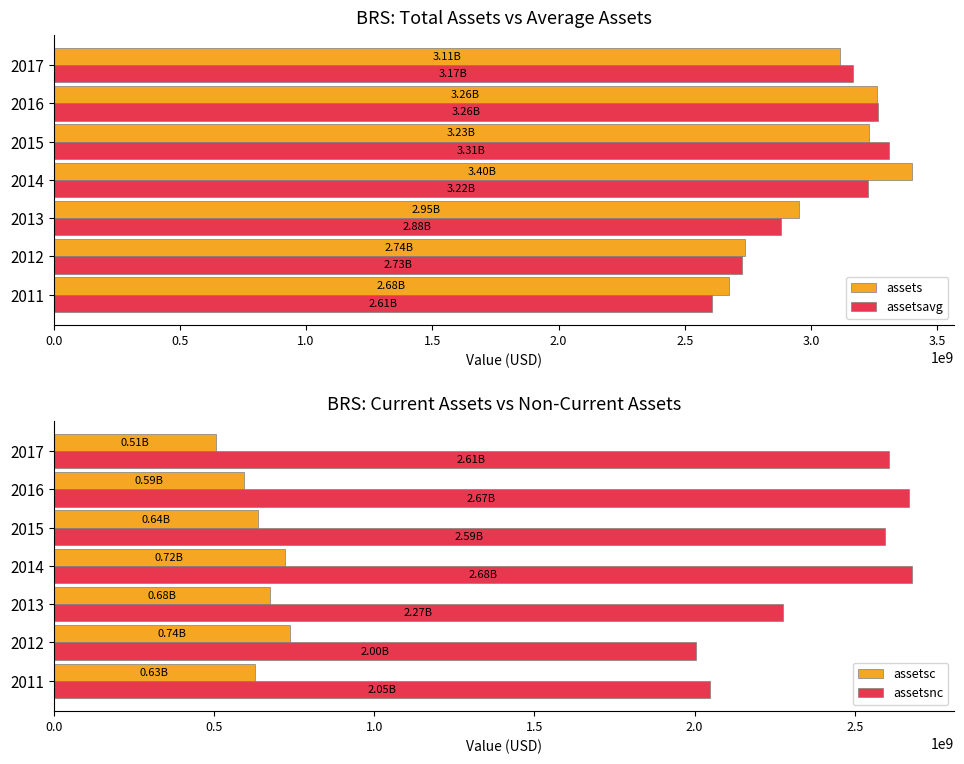

Which series has the widest spread of values?

assets